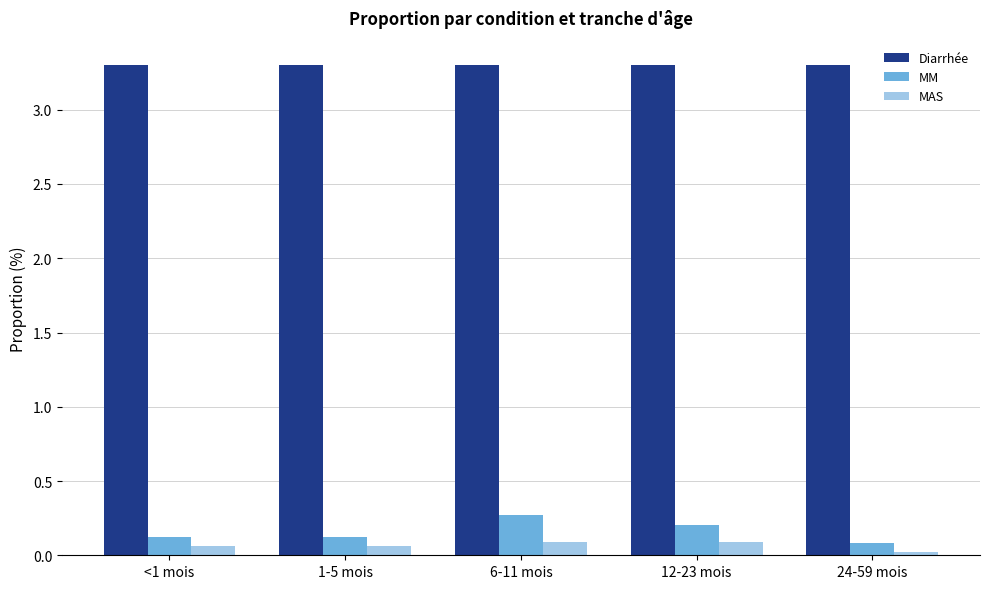

What is the spread (max minus min) of values at <1 mois?

3.2